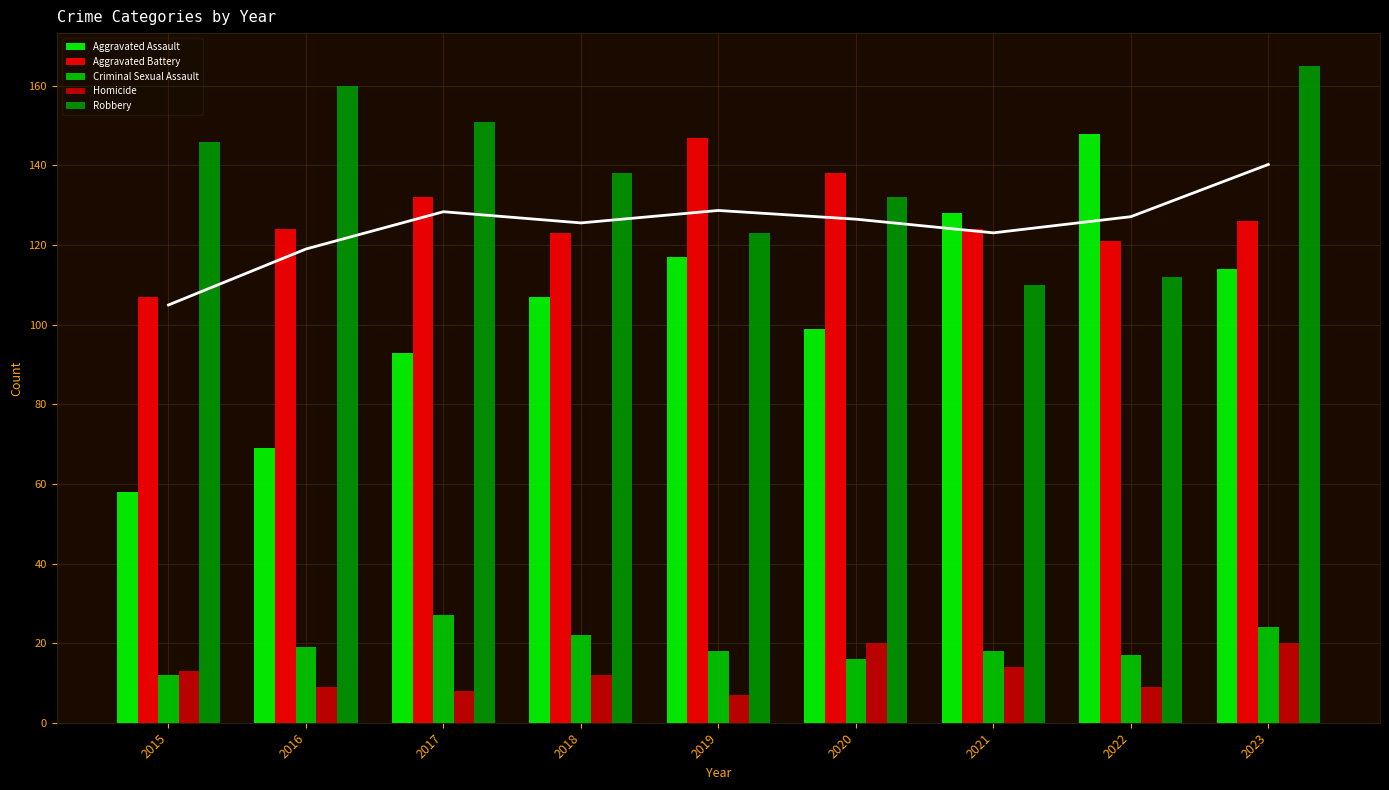

Which series has the largest range (max minus min)?

Aggravated Assault